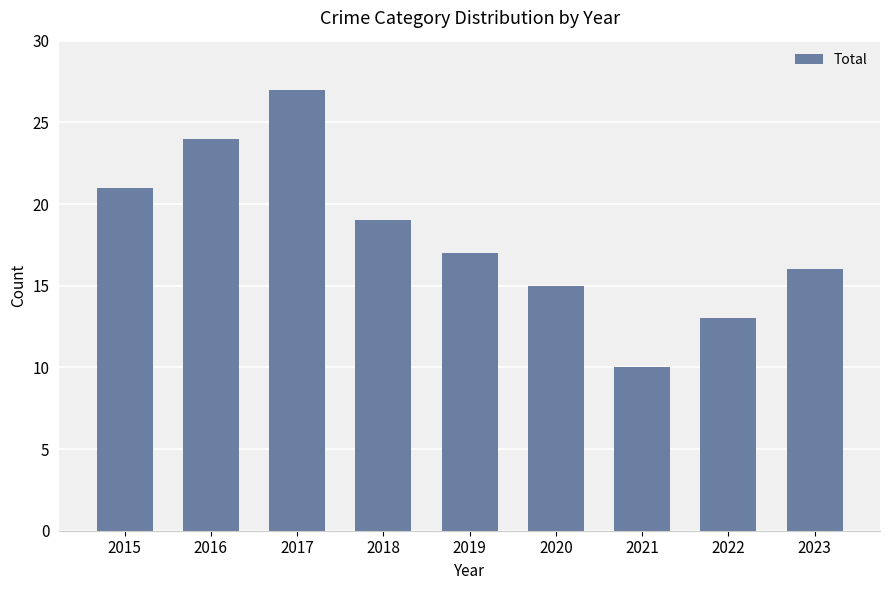

How many series are shown in this chart?

1